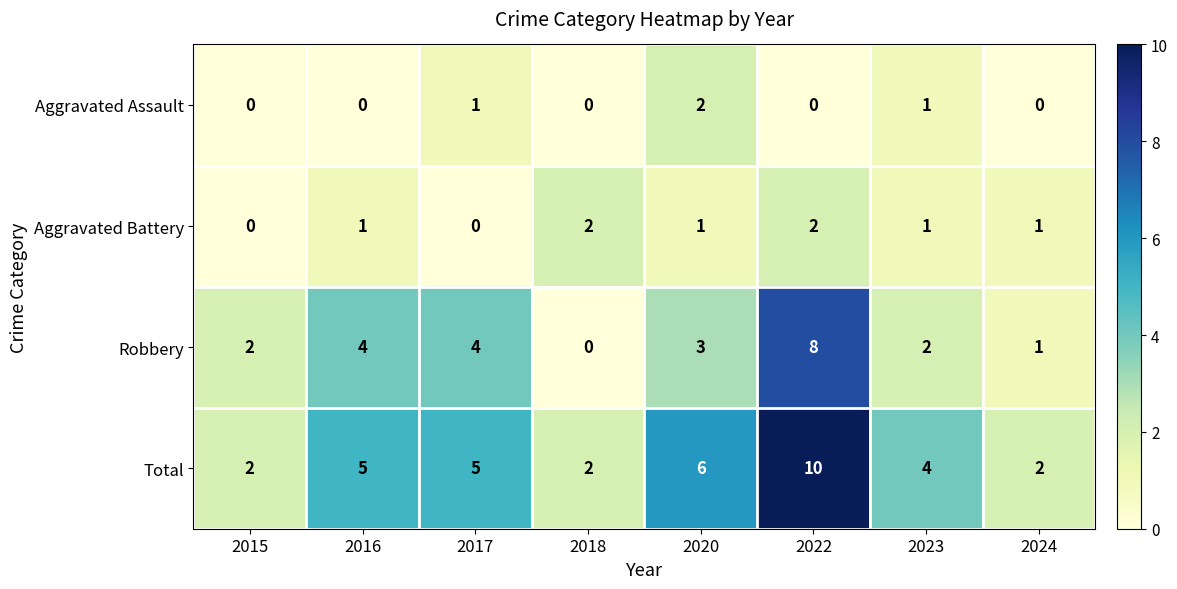

How many Robbery values are between 2 and 4?

5